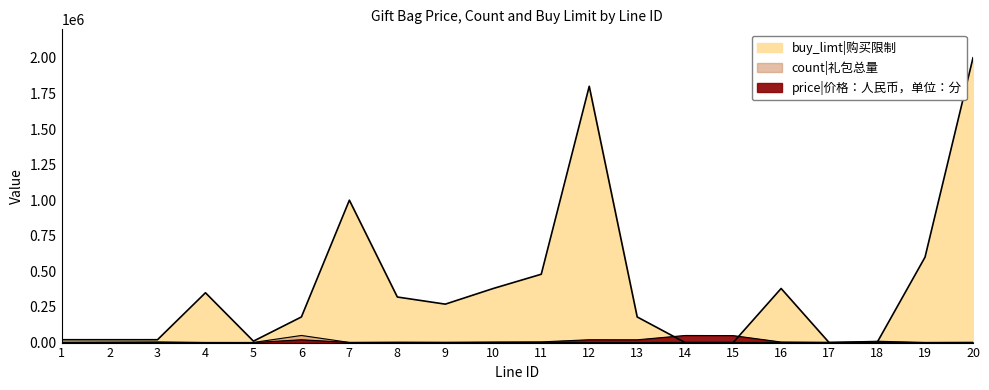

At how many categories does at least one series exceed 1988590?

1